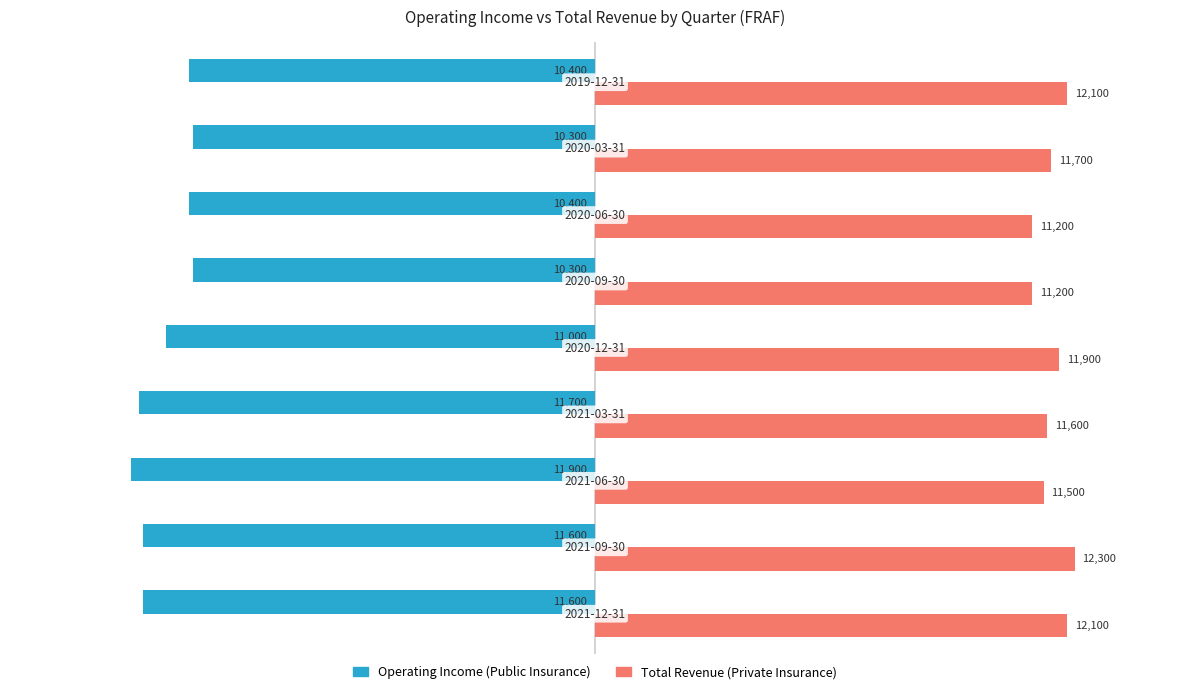

What is the minimum value shown in the chart?

-11900